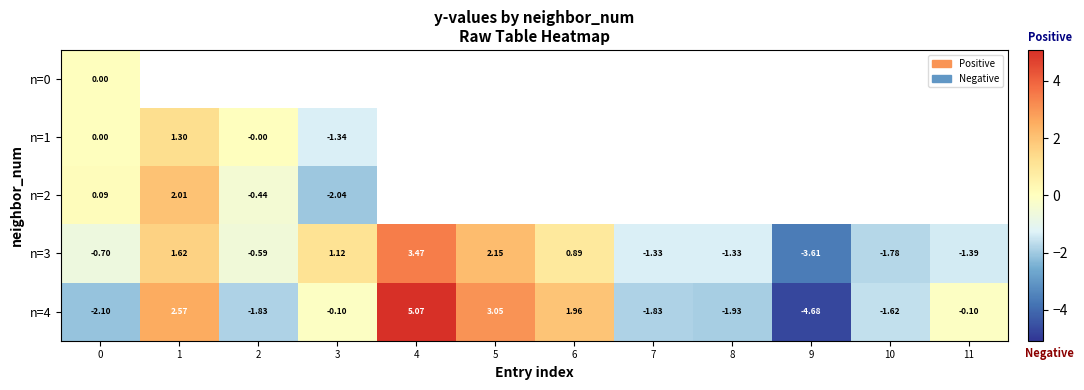

How many values in n=4 are below zero?

8